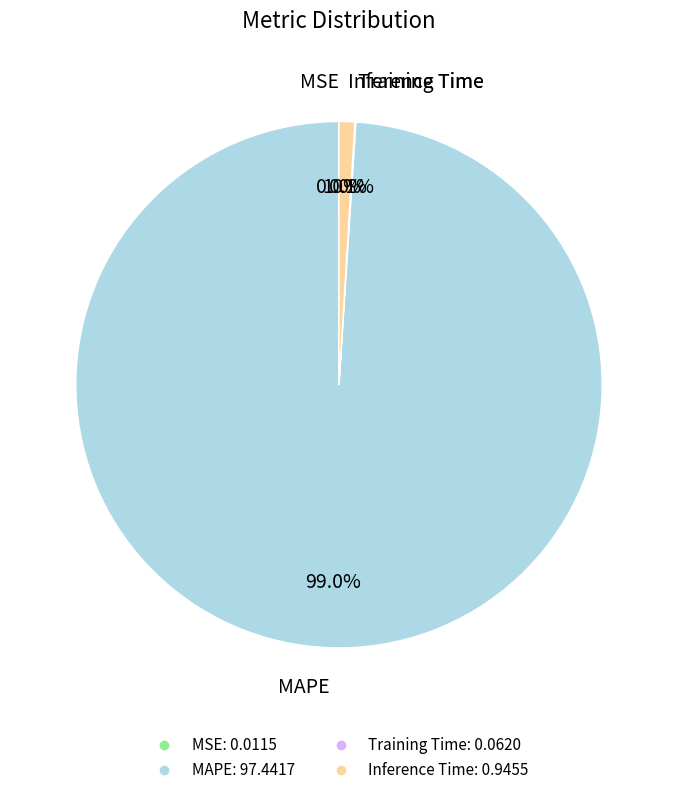

Which category has the biggest portion of the pie?

MAPE